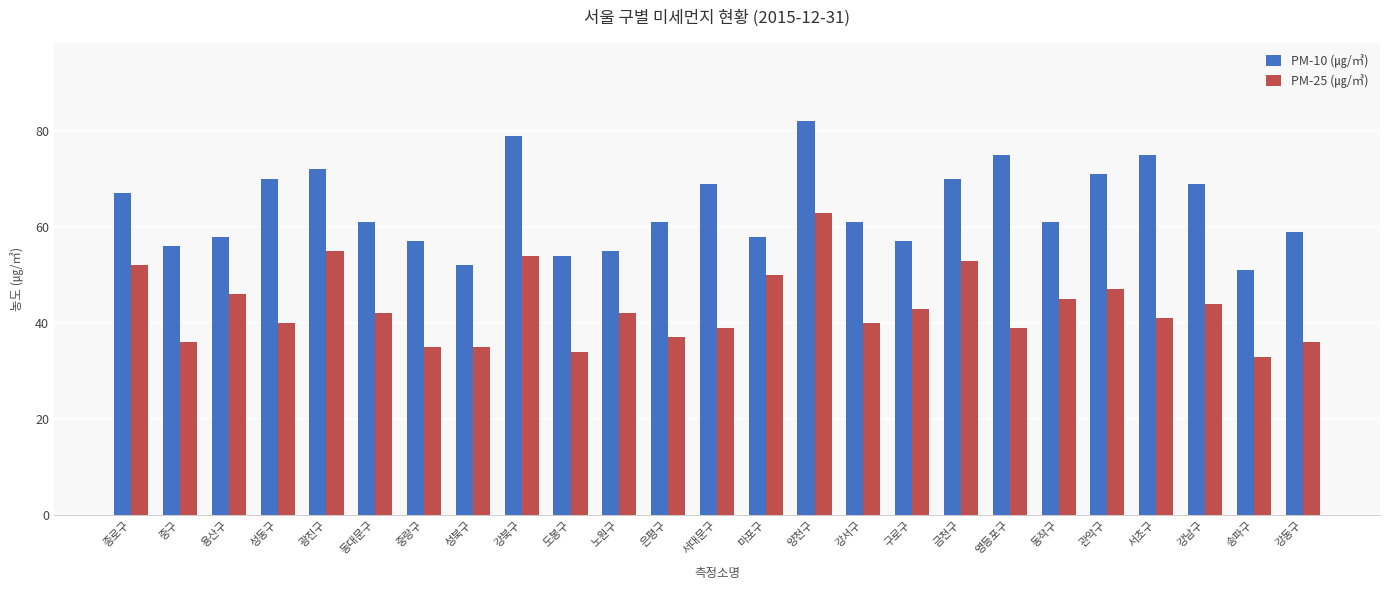

What is the sum of all PM-25 (㎍/㎥) values?

1081